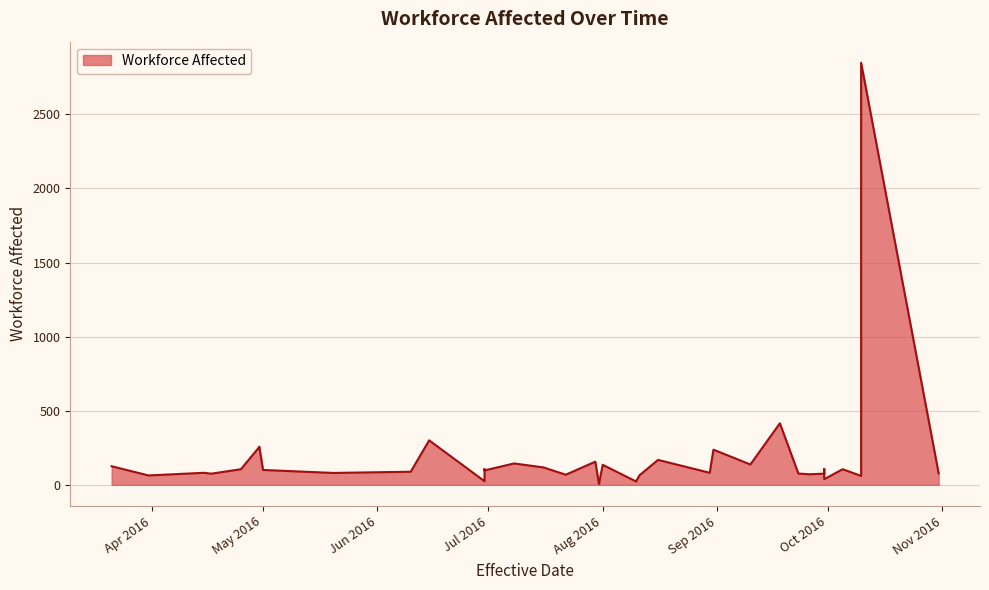

Is it true that the value at 2016-08-10 is 23?

True